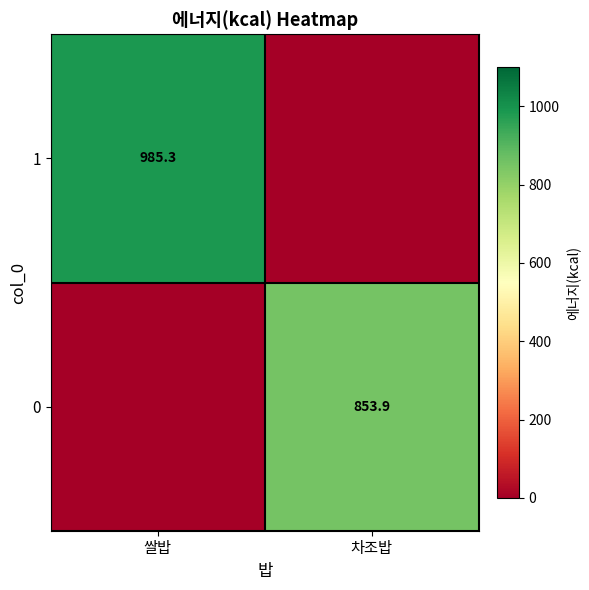

What is the total value across all series at 쌀밥?

985.3